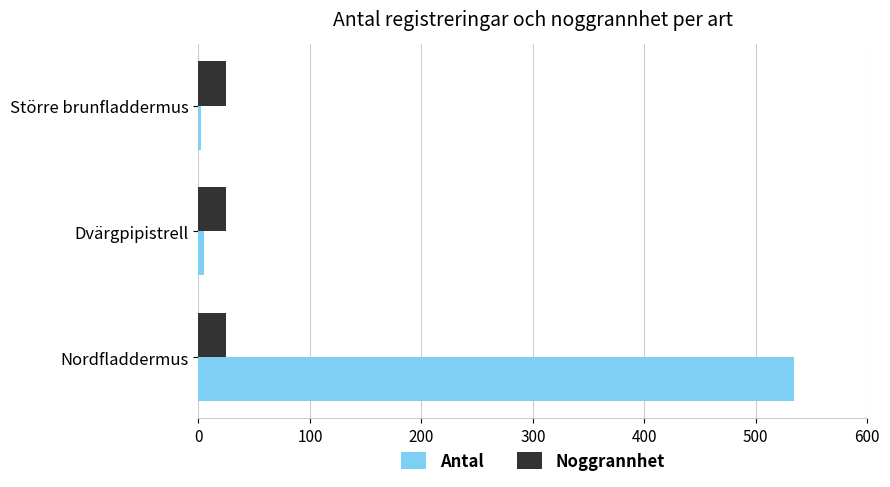

Which series has the widest spread of values?

Antal